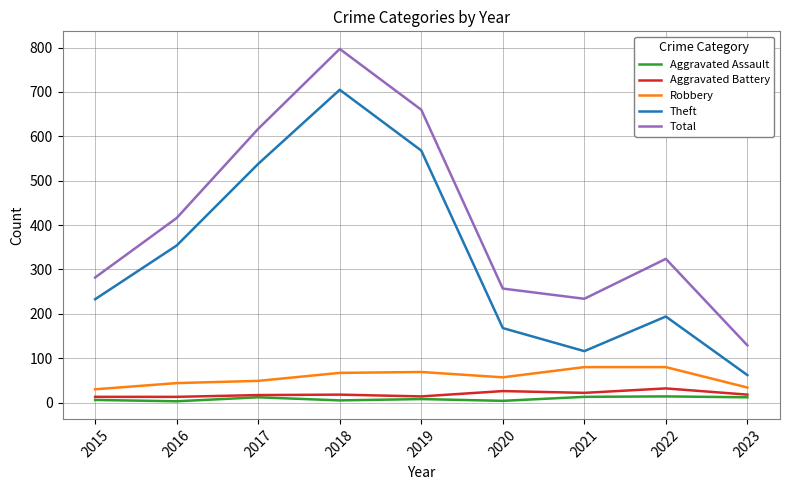

What is the sum of the Theft values at 2019 and 2020?

736